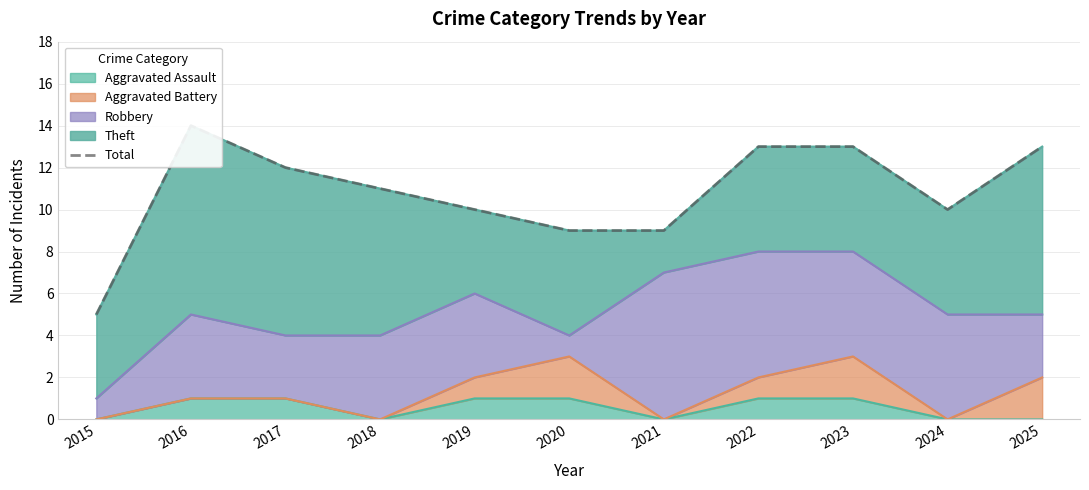

What is the change in value from 2016 to 2024?

-4